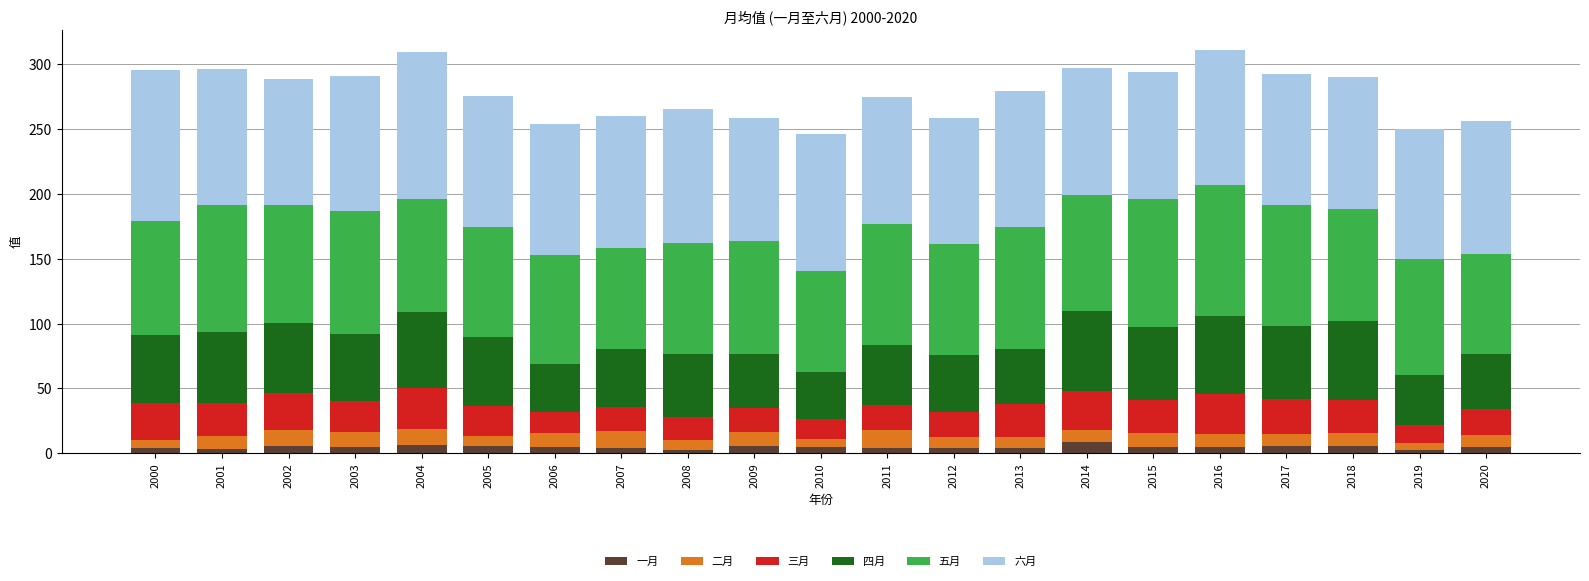

What is the highest value of the 一月 series?

8.5